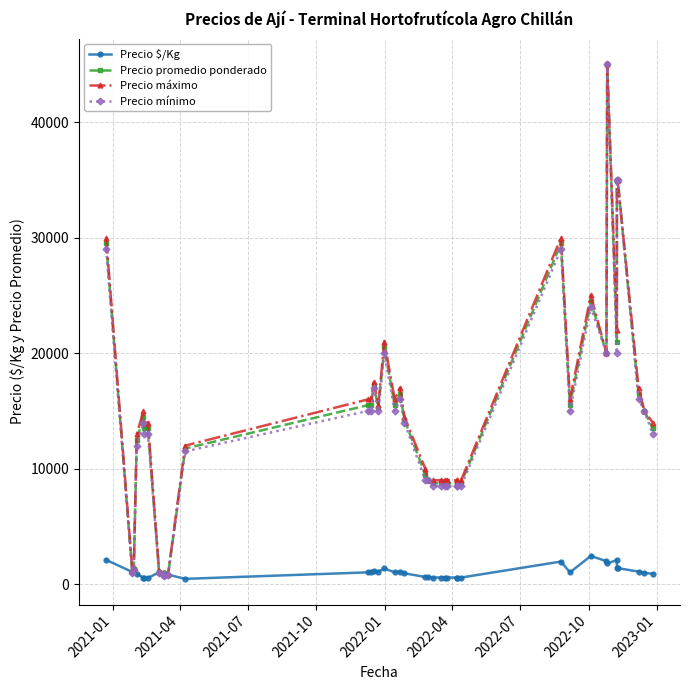

Does the chart display data point markers on the line(s)?

Yes